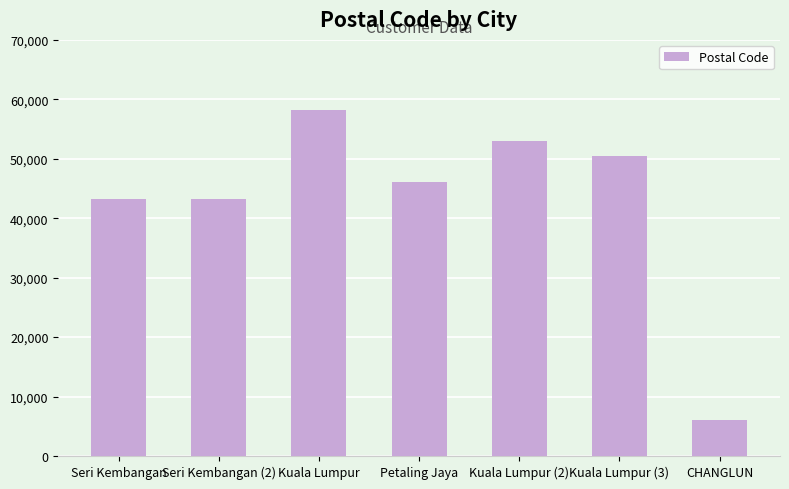

Where does the data first go above 46150?

Kuala Lumpur